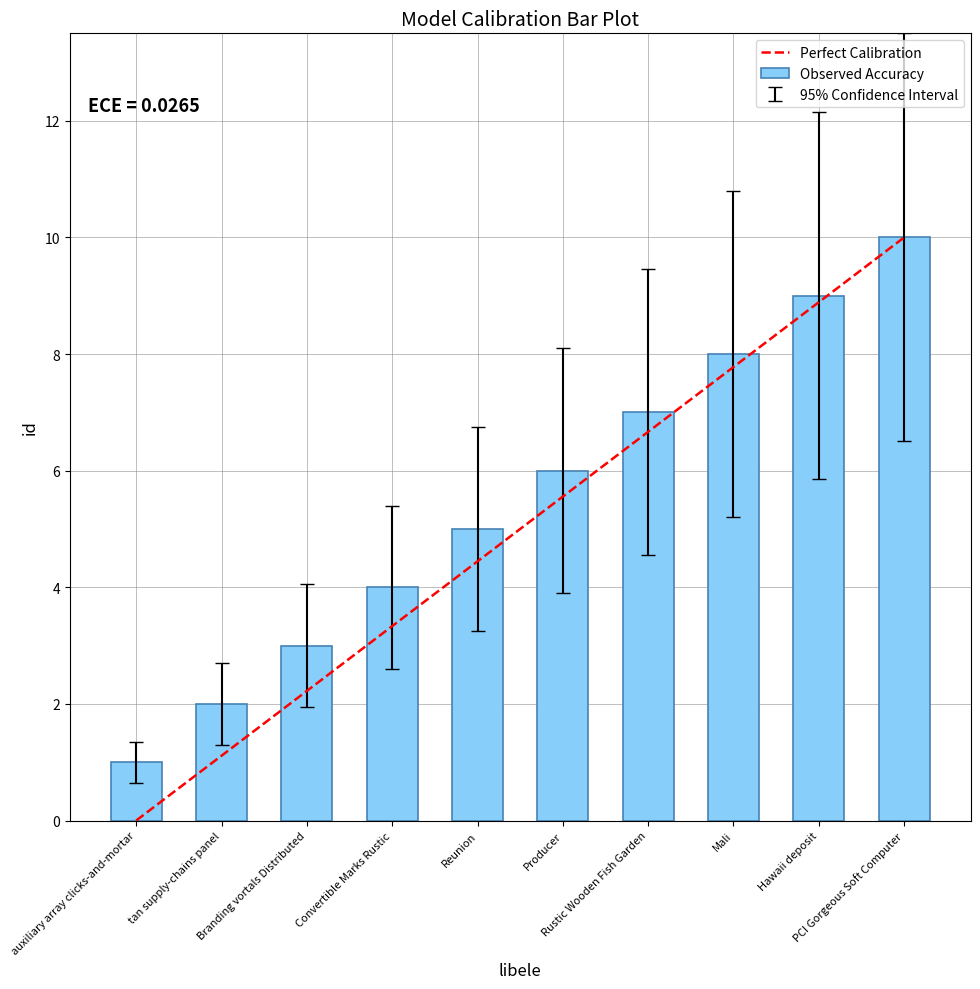

At which category is the sum across all series the highest?

PCI Gorgeous Soft Computer